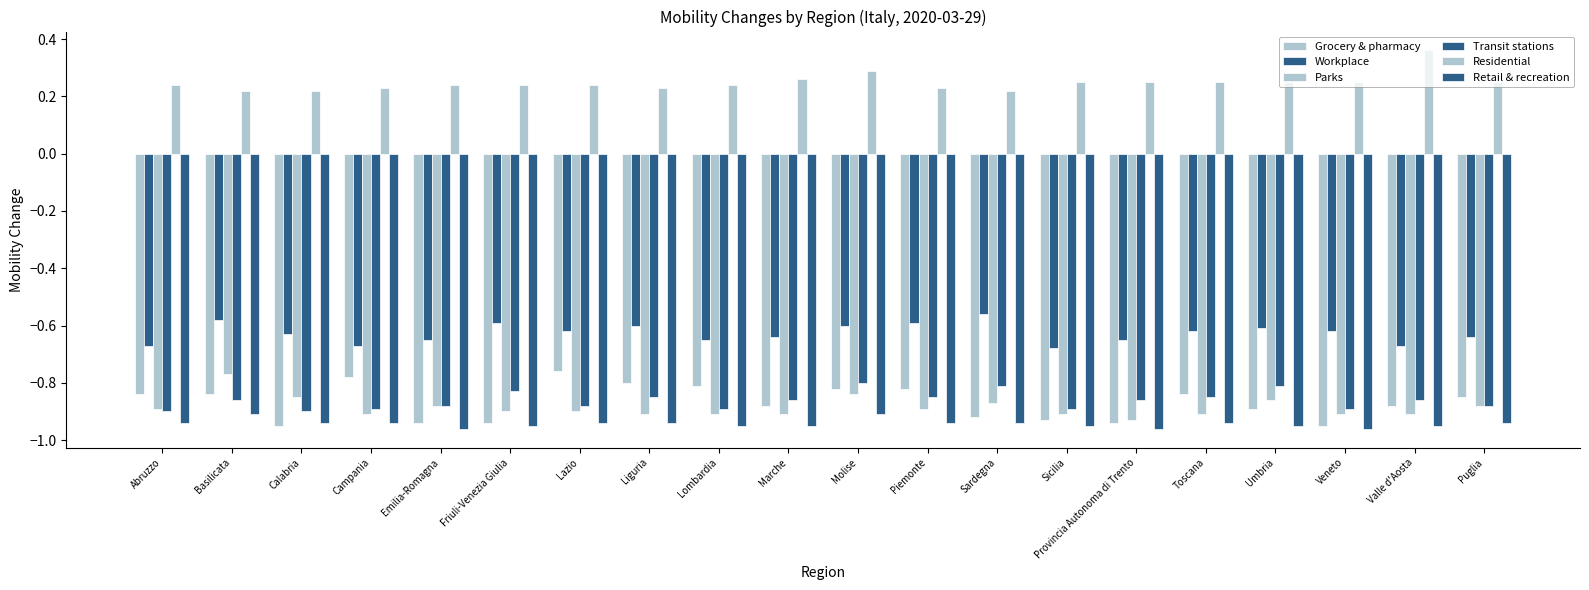

Reading left to right, transcribe all the data shown in this chart.

Grocery & pharmacy: -0.8	-0.8	-0.9	-0.8	-0.9	-0.9	-0.8	-0.8	-0.8	-0.9	-0.8	-0.8	-0.9	-0.9	-0.9	-0.8	-0.9	-0.9	-0.9	-0.8
Workplace: -0.7	-0.6	-0.6	-0.7	-0.7	-0.6	-0.6	-0.6	-0.7	-0.6	-0.6	-0.6	-0.6	-0.7	-0.7	-0.6	-0.6	-0.6	-0.7	-0.6
Parks: -0.9	-0.8	-0.8	-0.9	-0.9	-0.9	-0.9	-0.9	-0.9	-0.9	-0.8	-0.9	-0.9	-0.9	-0.9	-0.9	-0.9	-0.9	-0.9	-0.9
Transit stations: -0.9	-0.9	-0.9	-0.9	-0.9	-0.8	-0.9	-0.8	-0.9	-0.9	-0.8	-0.8	-0.8	-0.9	-0.9	-0.8	-0.8	-0.9	-0.9	-0.9
Residential: 0.2	0.2	0.2	0.2	0.2	0.2	0.2	0.2	0.2	0.3	0.3	0.2	0.2	0.2	0.2	0.2	0.2	0.2	0.4	0.2
Retail & recreation: -0.9	-0.9	-0.9	-0.9	-1.0	-0.9	-0.9	-0.9	-0.9	-0.9	-0.9	-0.9	-0.9	-0.9	-1.0	-0.9	-0.9	-1.0	-0.9	-0.9